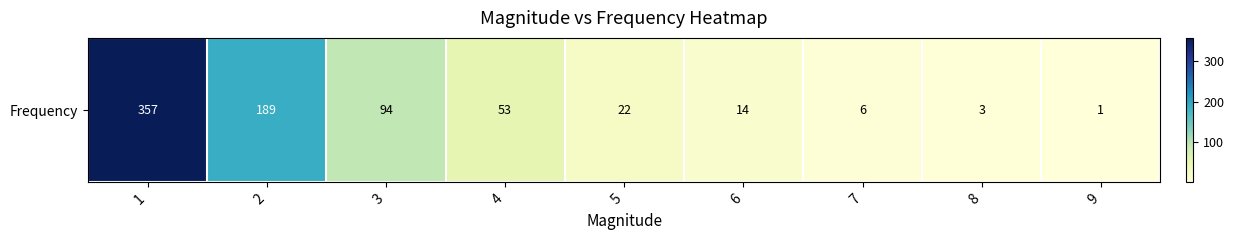

What is the ratio of the value at 9 to the value at 6?

0.1